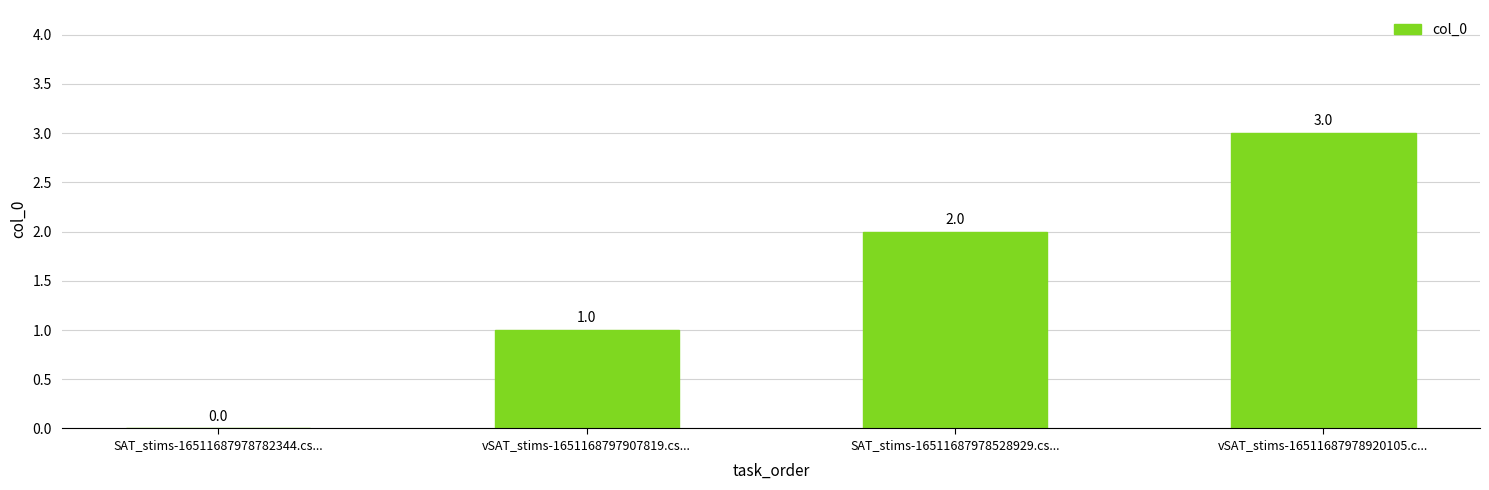

What is the change in value from vSAT_stims-1651168797907819.cs... to vSAT_stims-16511687978920105.c...?

+2